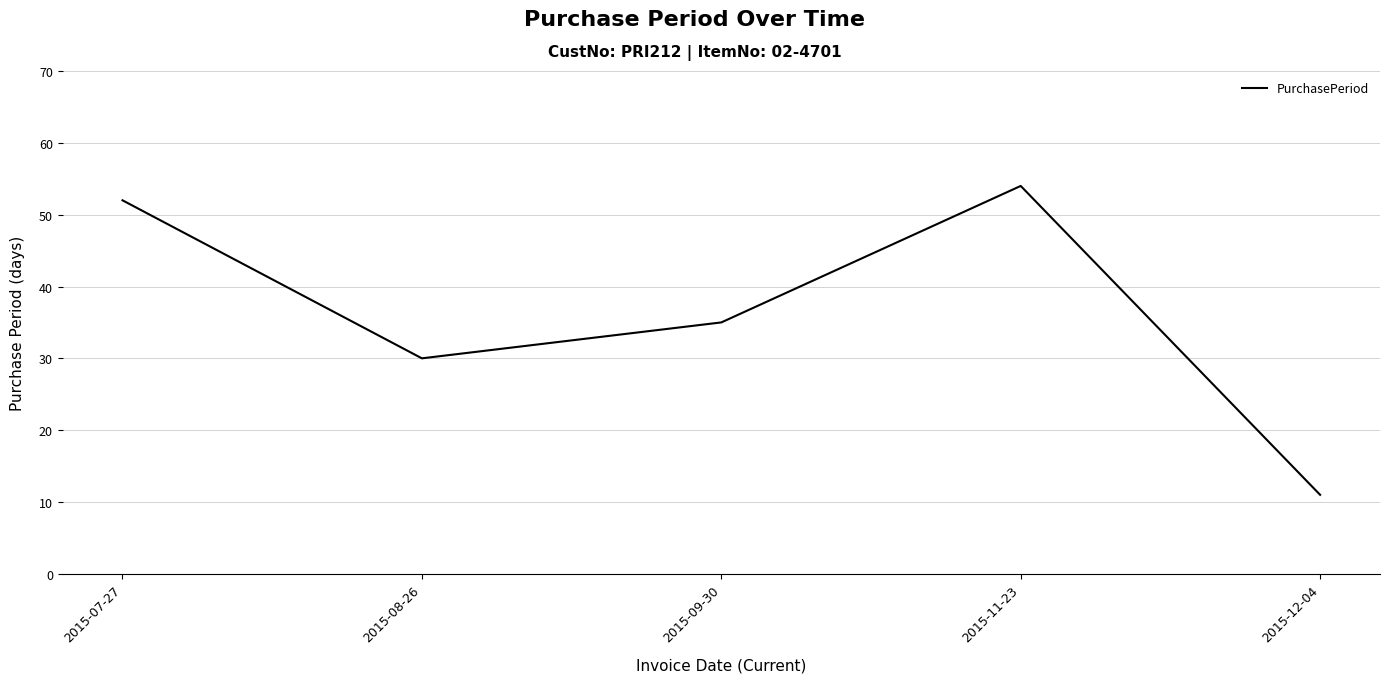

What is the average value?

36